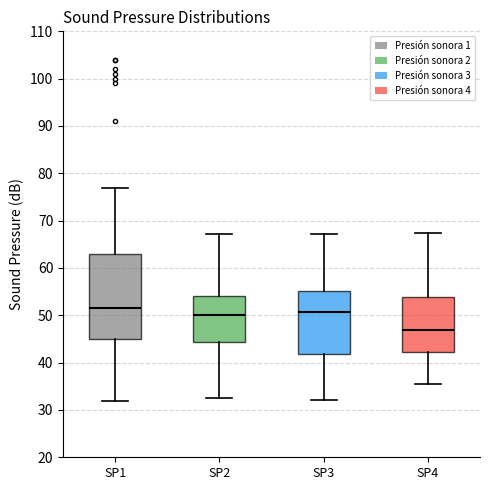

Comparing the boxes themselves (not the whiskers), which one is the tallest?

SP1